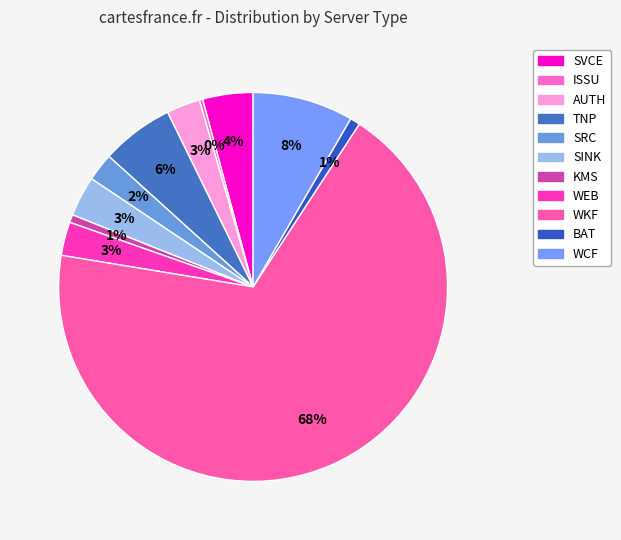

Is there any slice that represents more than half of the pie?

Yes